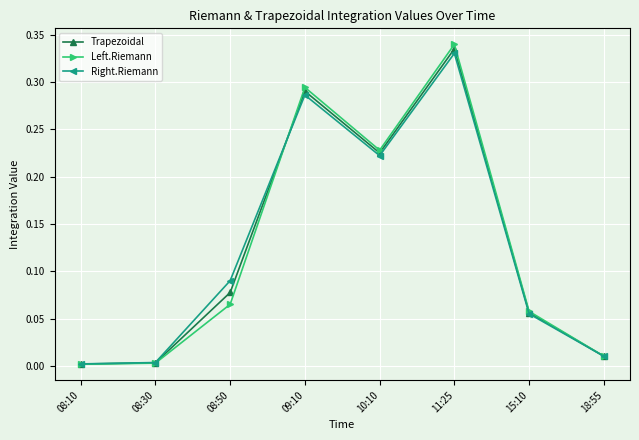

How many interior local peaks does the Right.Riemann series have?

2